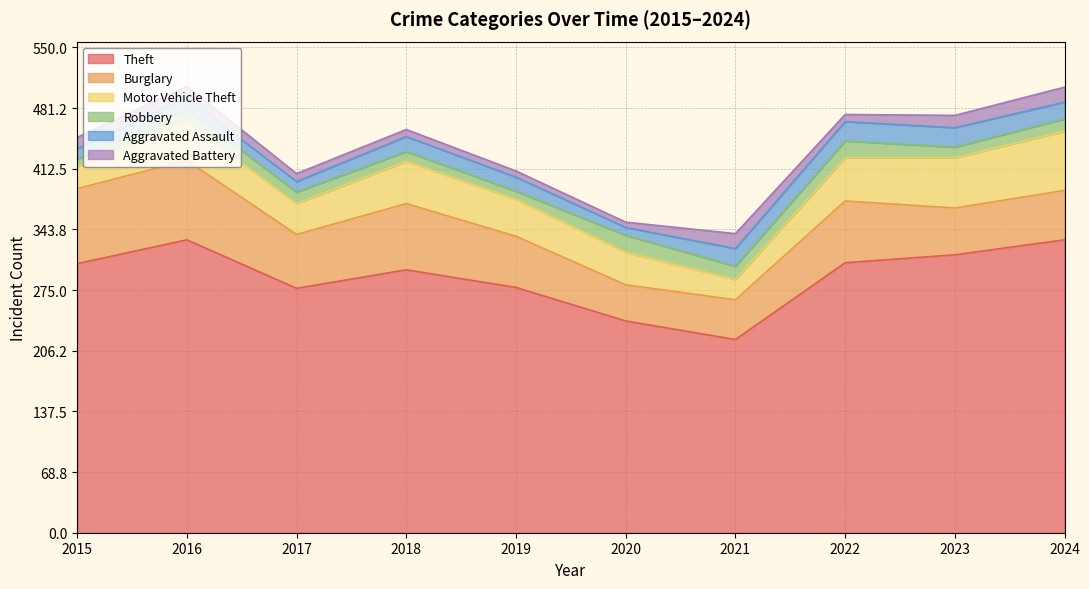

How many data points in Burglary are less than 61?

5